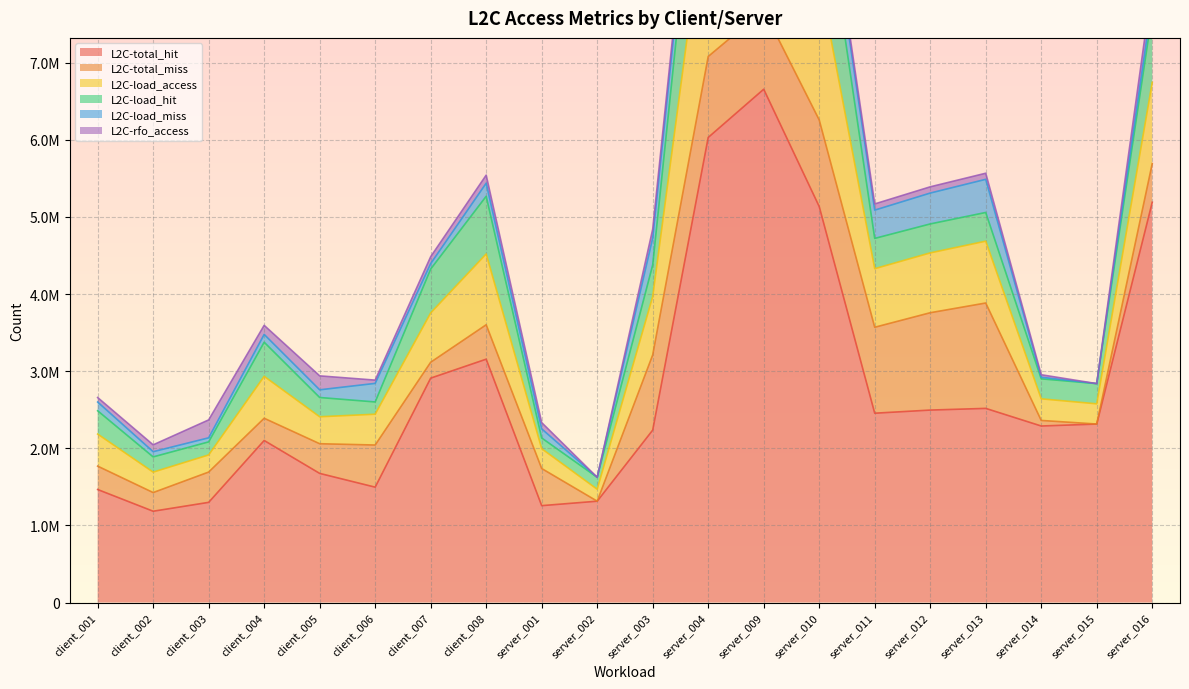

How many lines are shown in the chart?

6